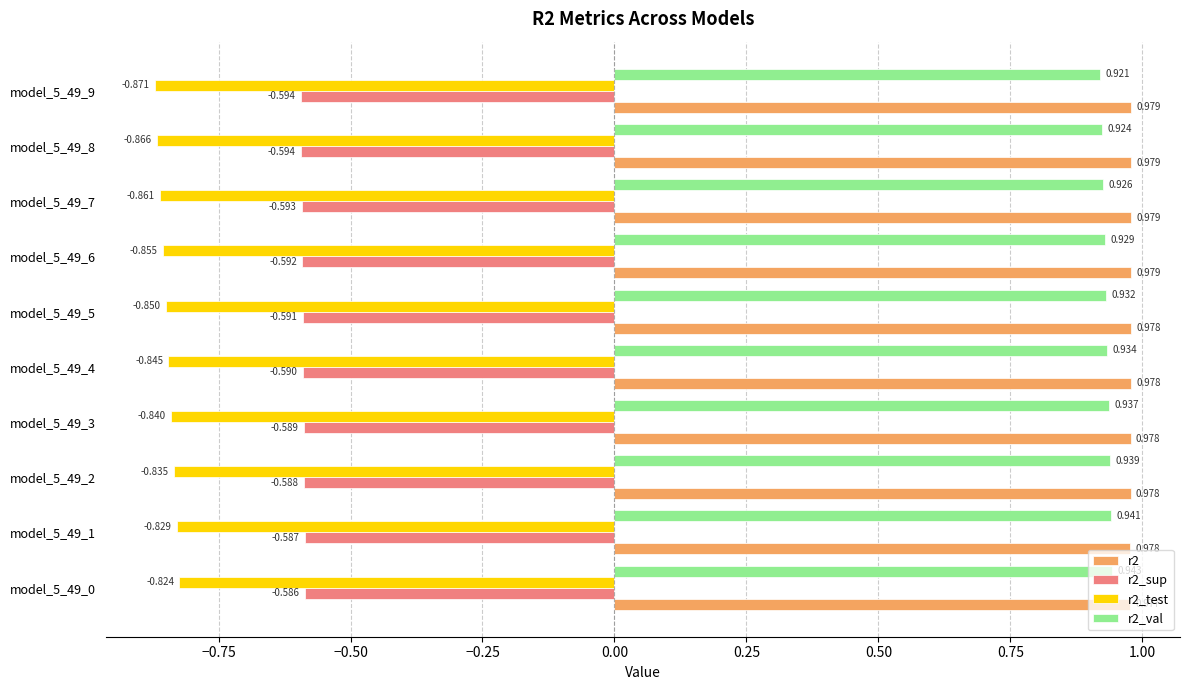

What are all the series names shown in the legend?

r2, r2_sup, r2_test, r2_val